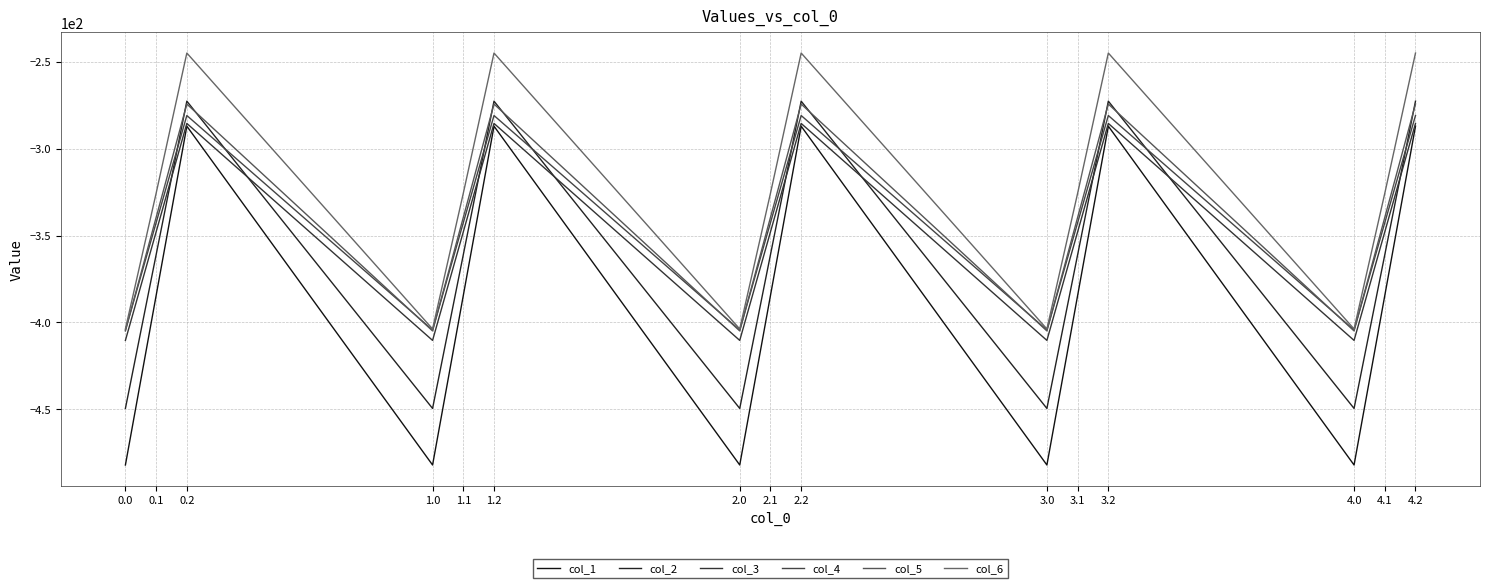

What is the difference between the second highest and minimum values in the col_5 series?

130.5